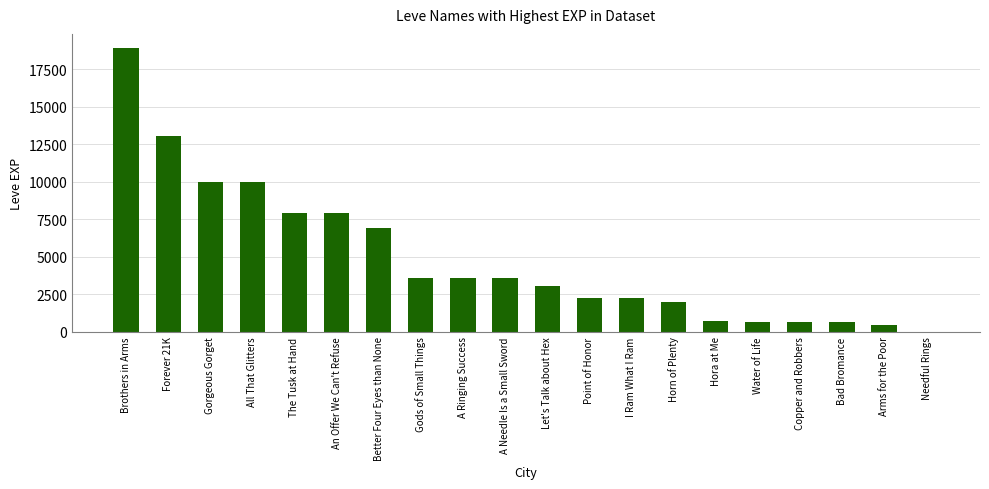

The chart shows a value of 5285 at A Needle Is a Small Sword. True or false?

False